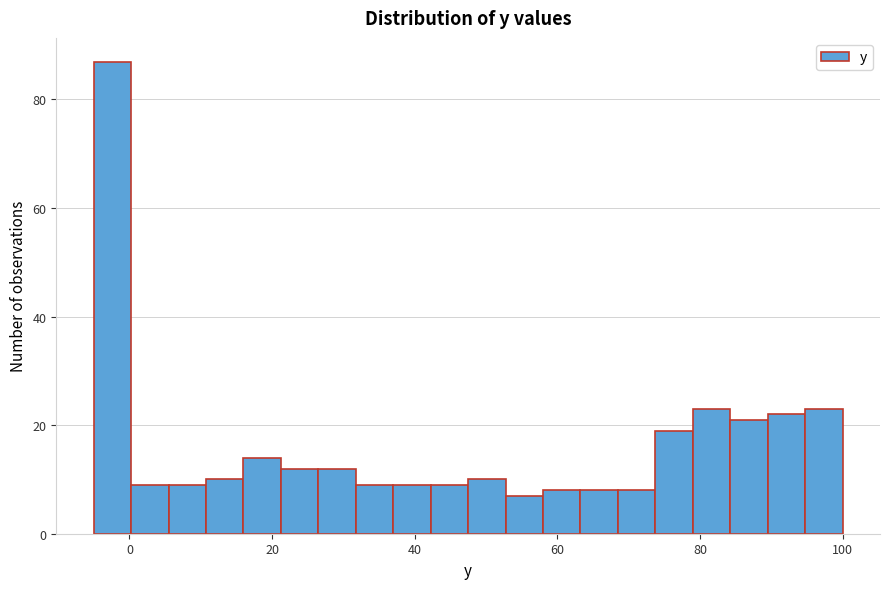

Read against the x-axis, roughly where is the centre of the tallest bar?

-2